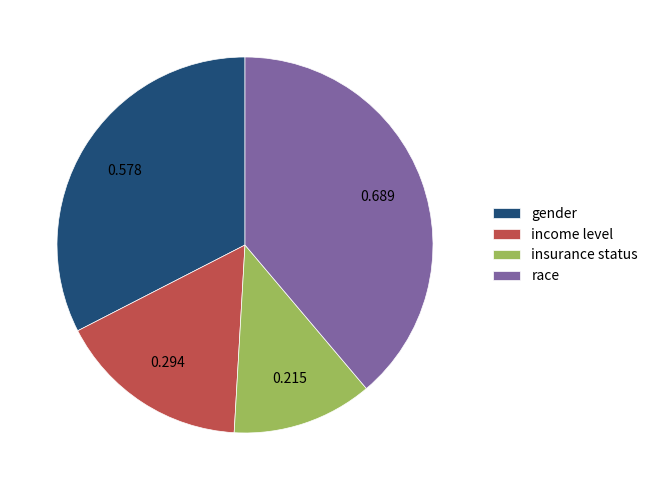

Which has a higher value, race or gender?

race